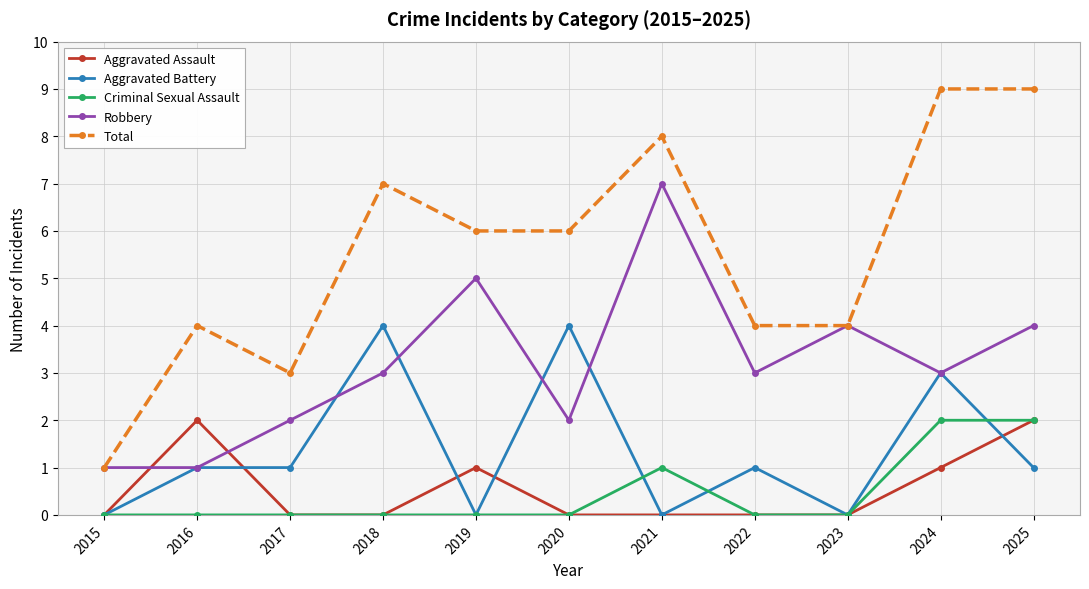

True or false: Robbery has more than 1 interior local peaks.

True